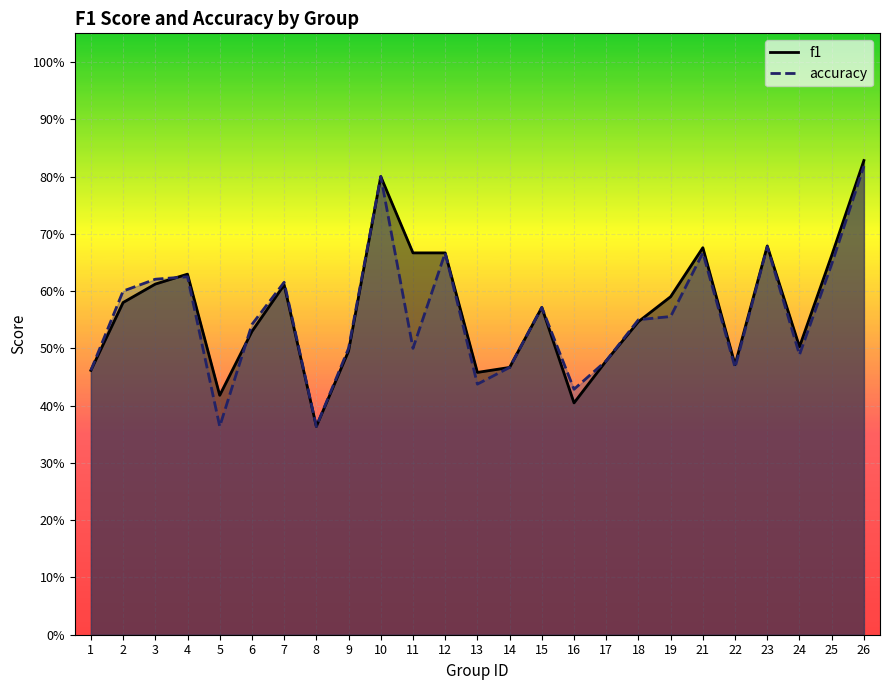

How many interior local peaks does the accuracy series have?

7